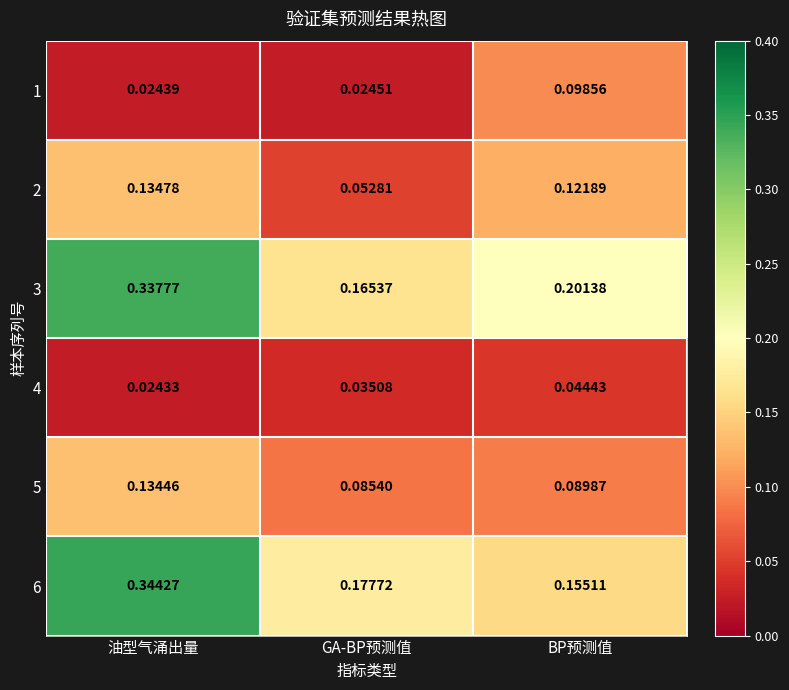

Which label corresponds to the largest value in the chart?

油型气涌出量